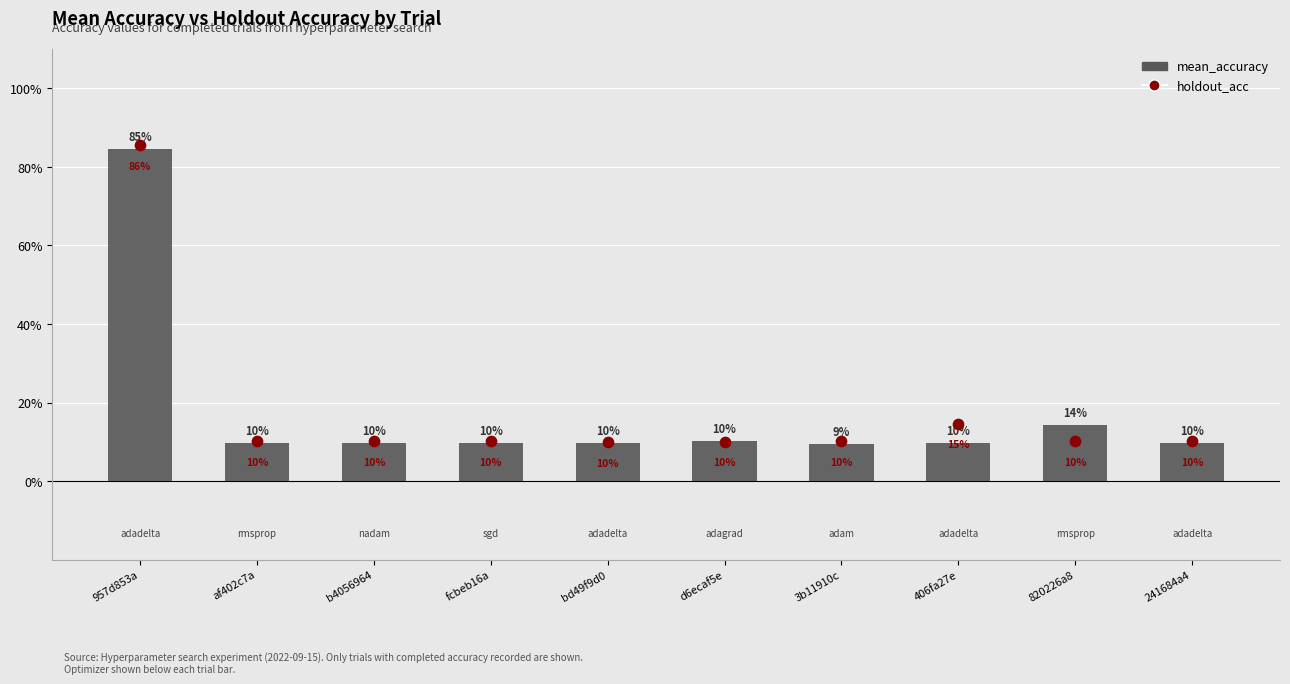

What are all the series names shown in the legend?

mean_accuracy, holdout_acc